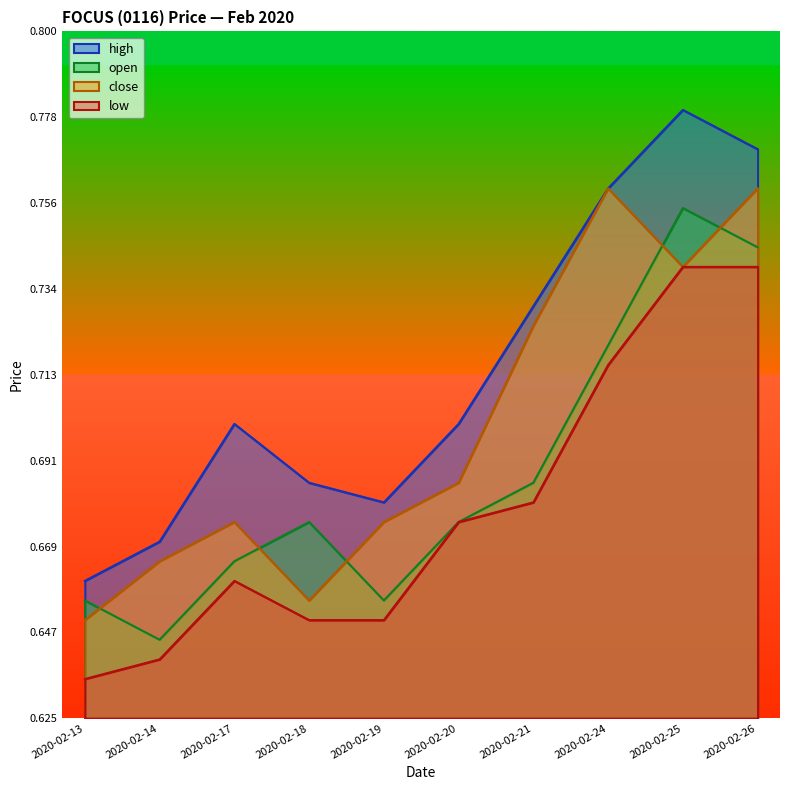

What is the value of the open point at the 5th from the left?

0.7